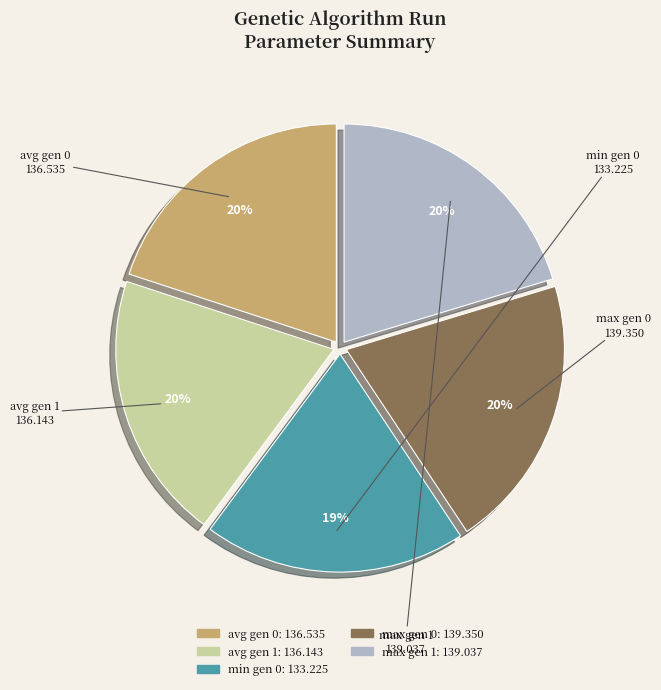

Which has a higher value, min gen 0 or max gen 1?

max gen 1